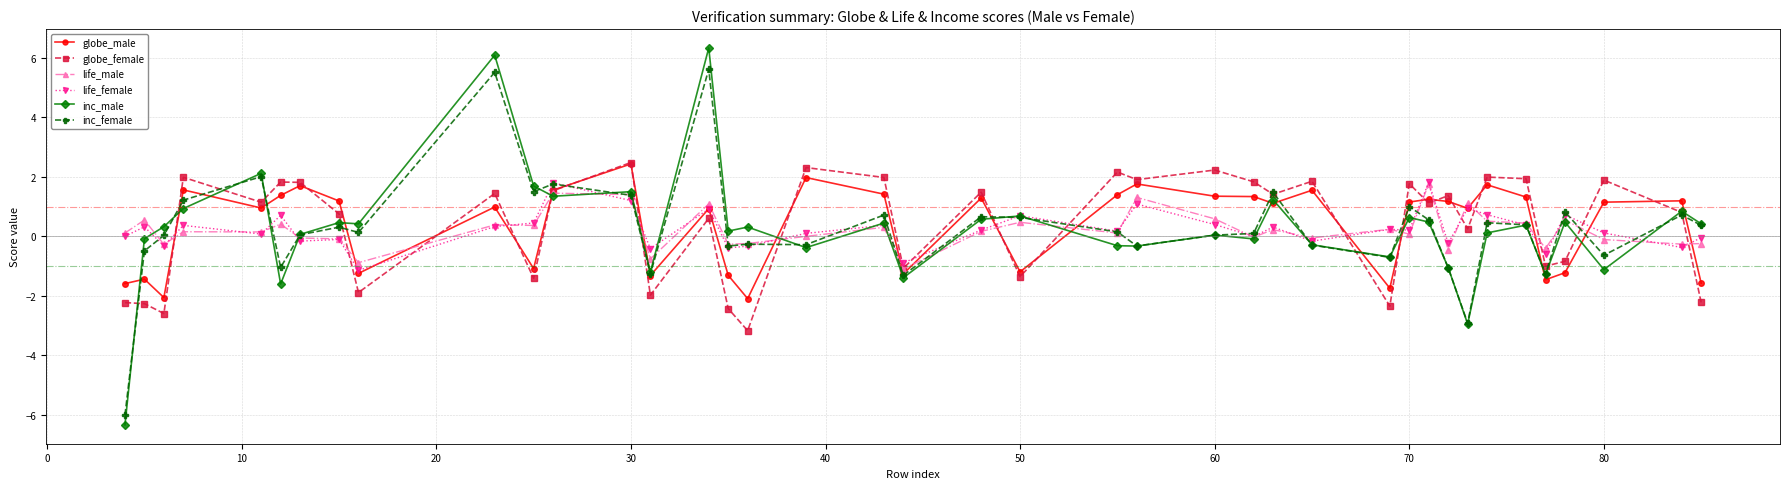

True or false: inc_male has more than 1 interior local peaks.

True